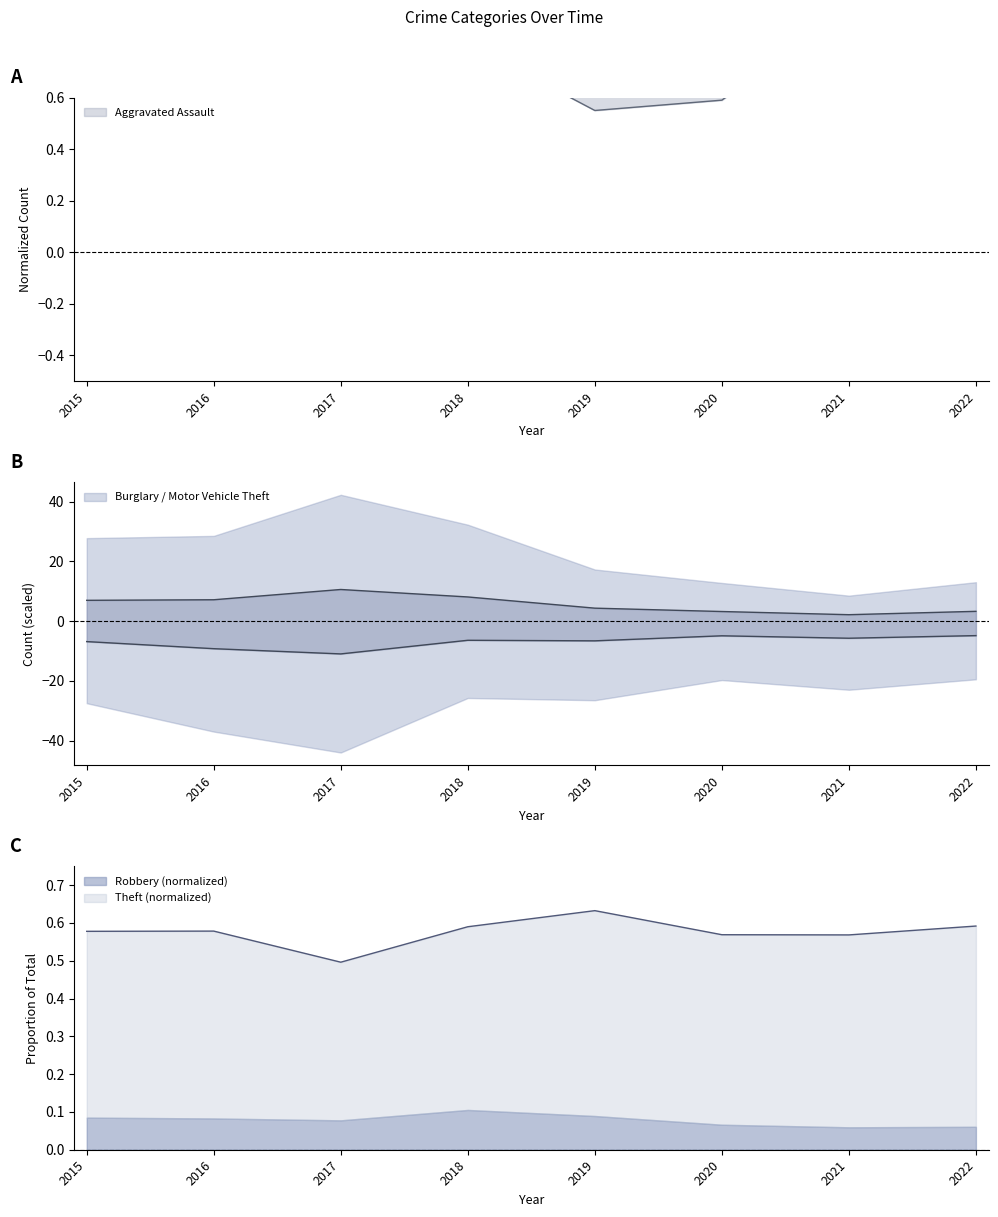

Which category has the lowest value across all series?

2017